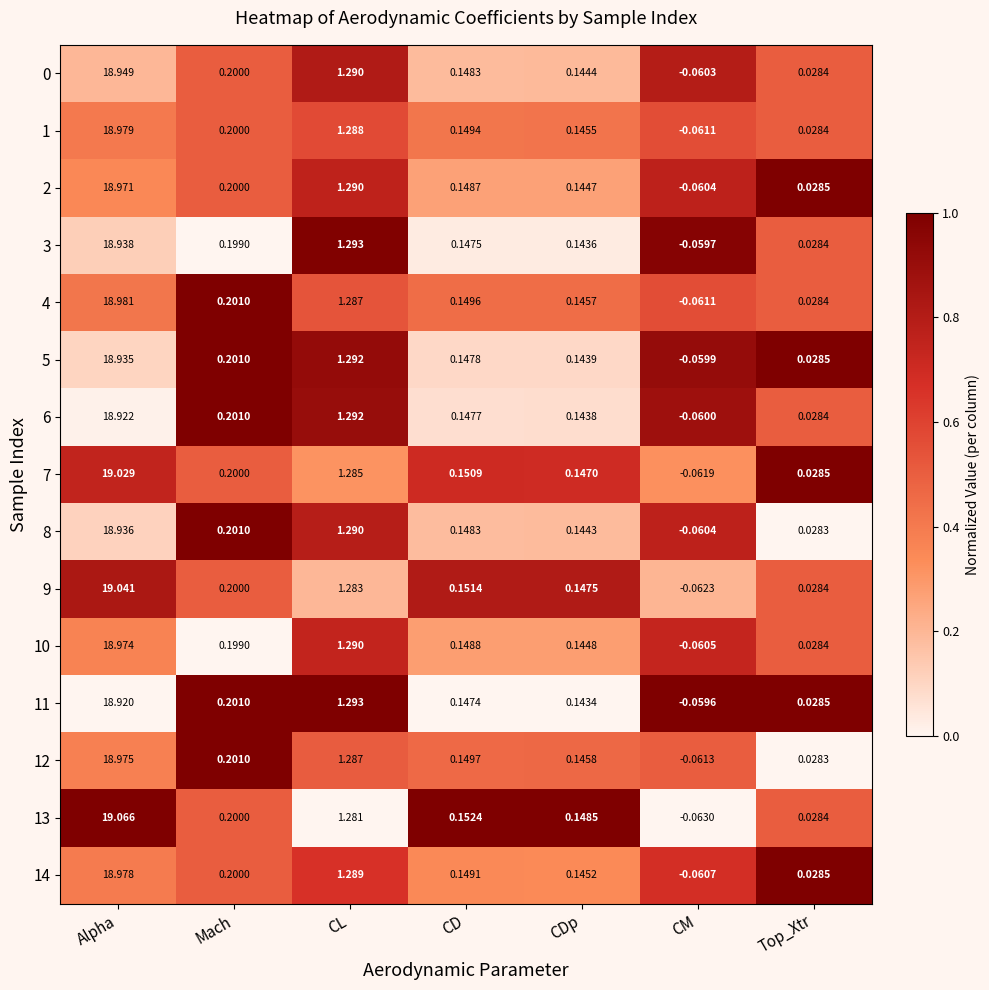

At which label is 1 closest to 9?

CL